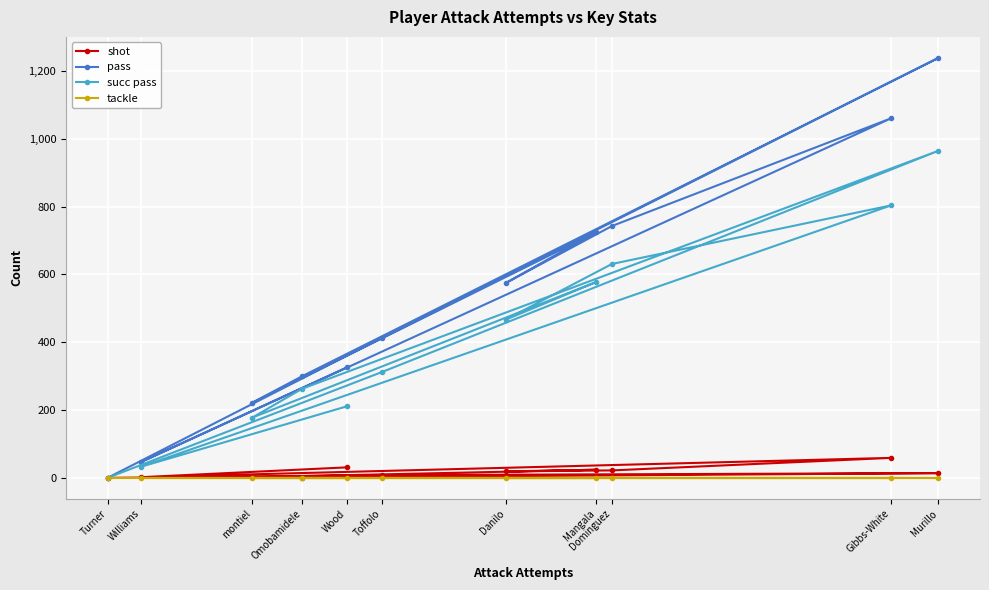

True or false: shot and pass cross at least once.

False